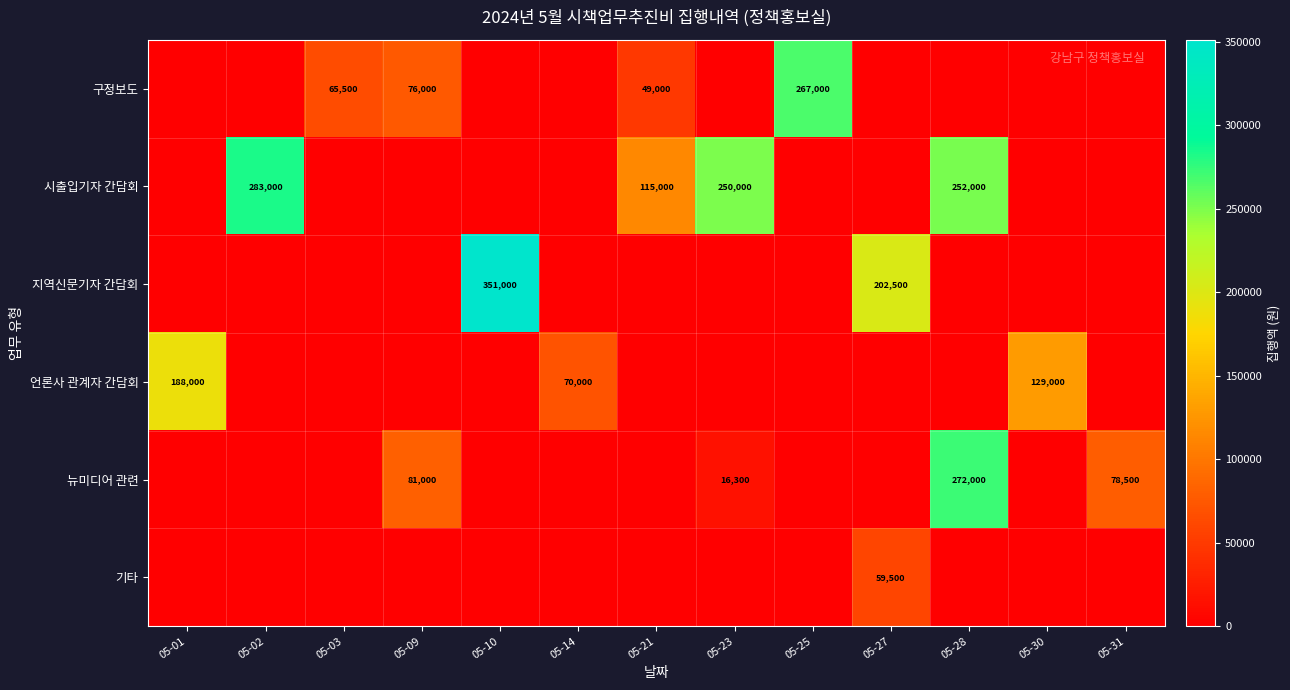

What is the difference between the second highest and second lowest values in the 언론사 관계자 간담회 series?

129000